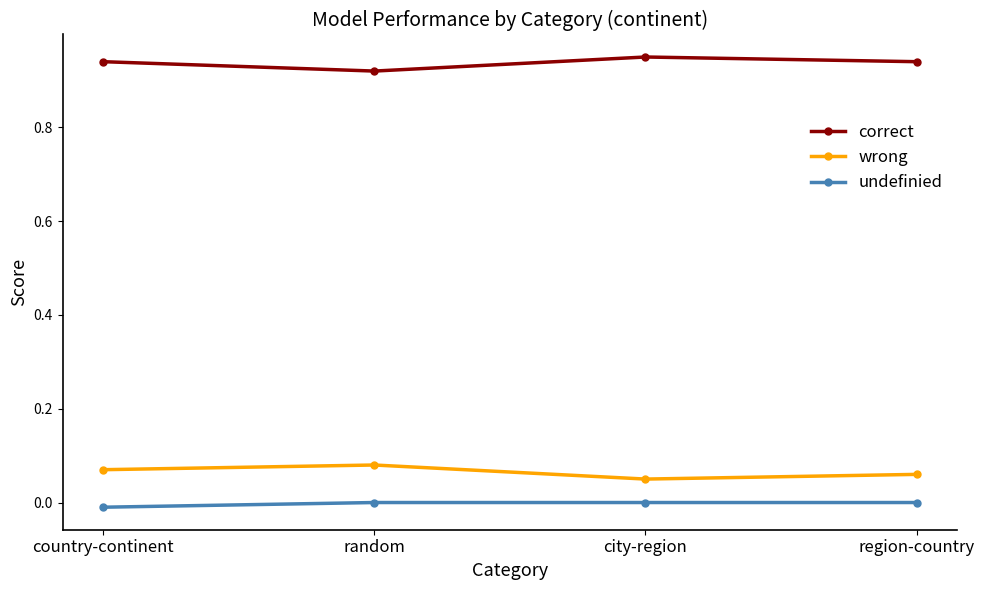

The value of correct at random is 1.6. True or false?

False